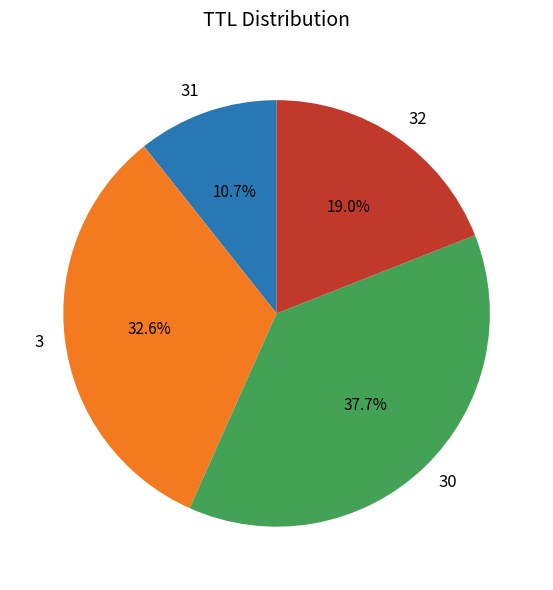

To the nearest percent, what is the average slice percentage?

25%